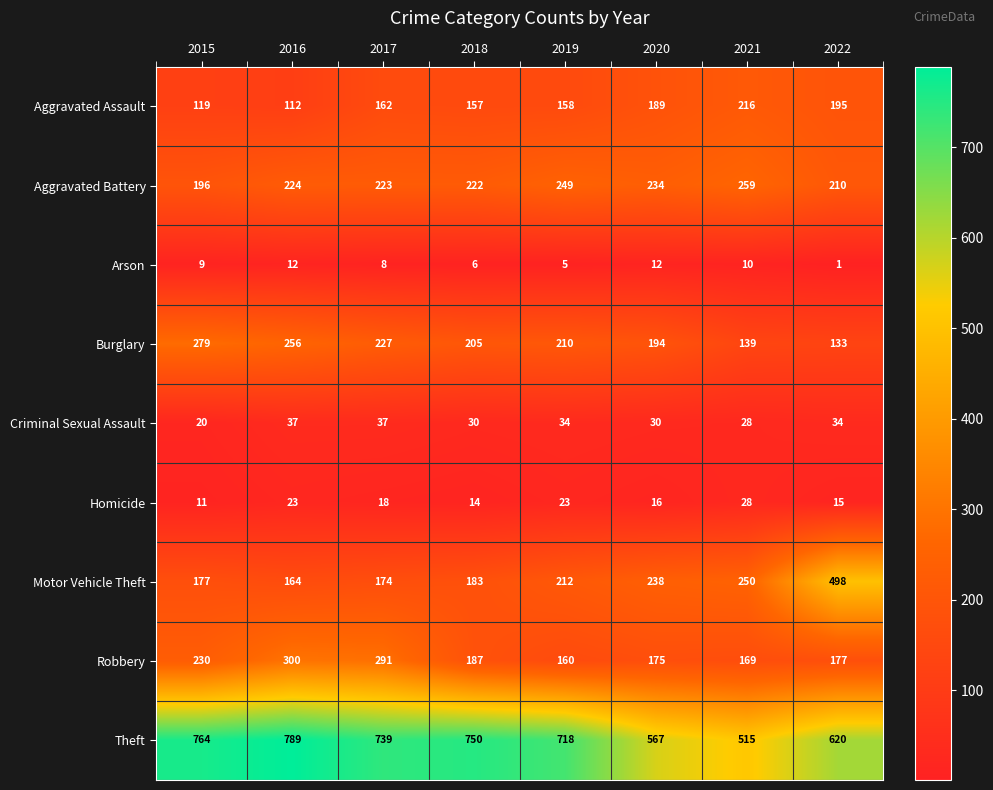

What is the difference between the Arson values at 2022 and 2018?

5